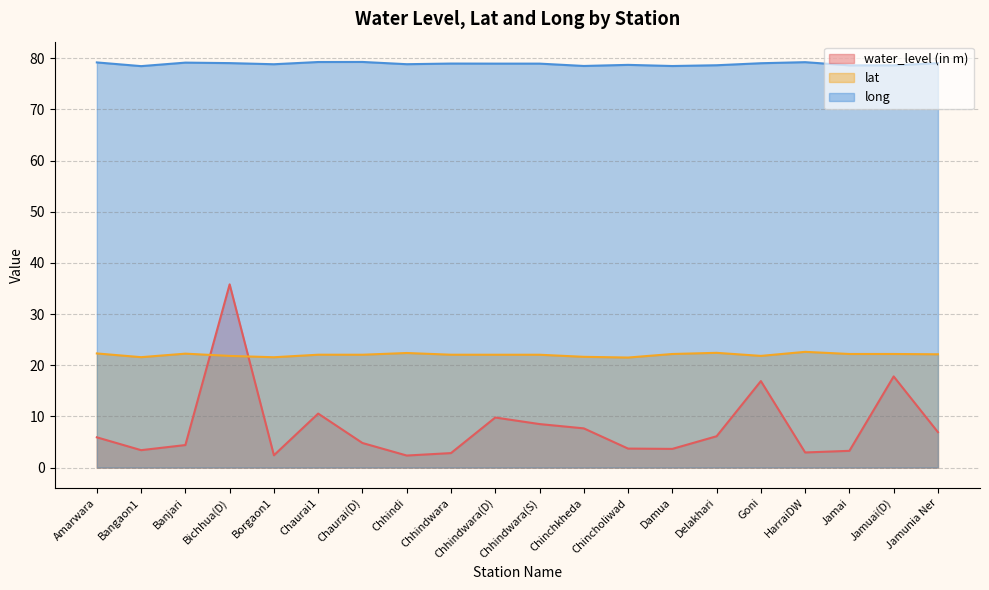

What is the total value across all series at Chincholiwad?

103.9